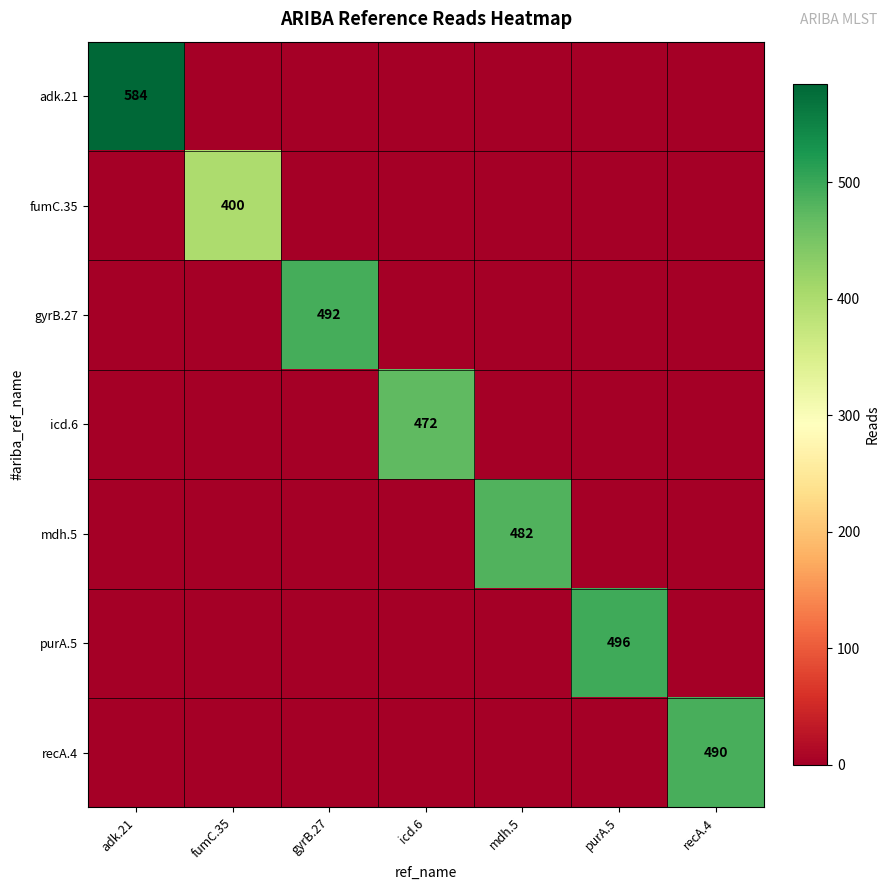

Is it true that fumC.35 equals 696 at fumC.35?

False